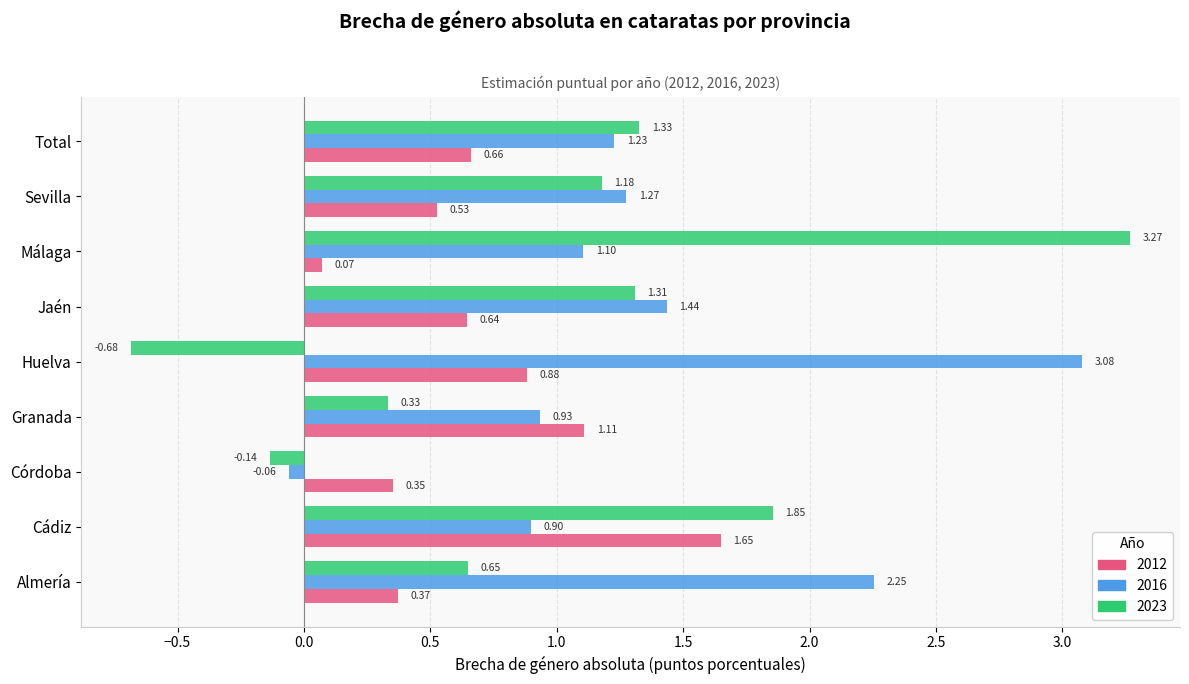

What is the difference between the highest and lowest values at Jaén?

0.8